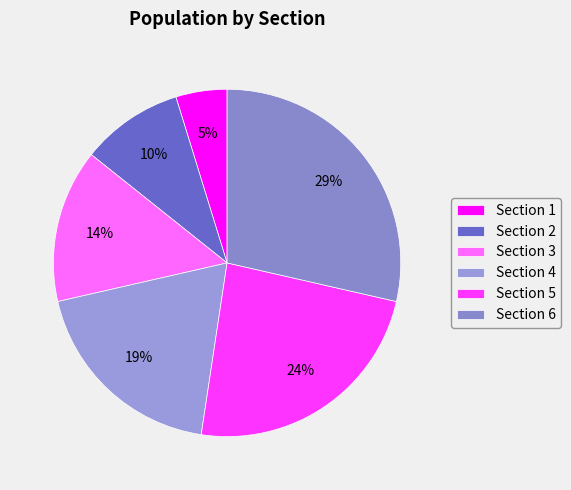

Is Section 6 the majority of the pie?

No